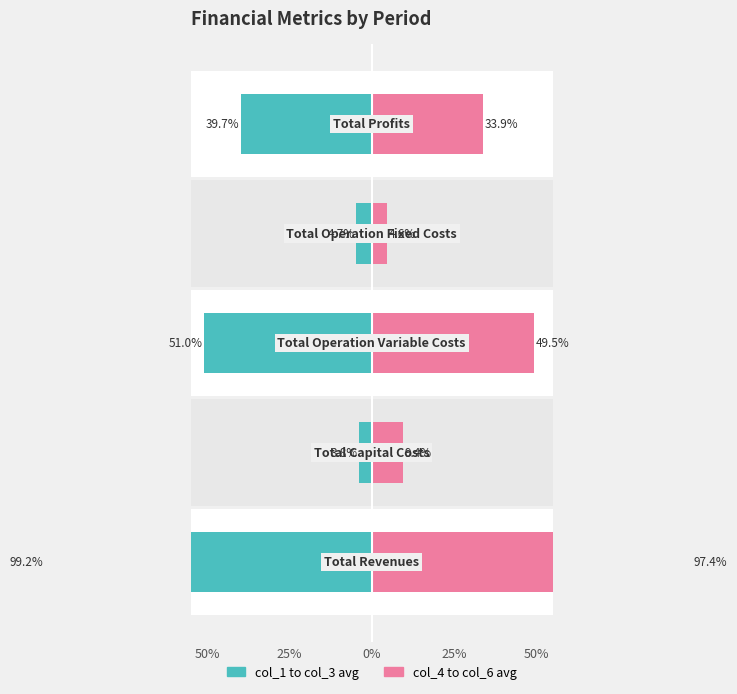

Is the value of col_4 to col_6 avg at 50% greater than the value of col_1 to col_3 avg at 50%?

Yes